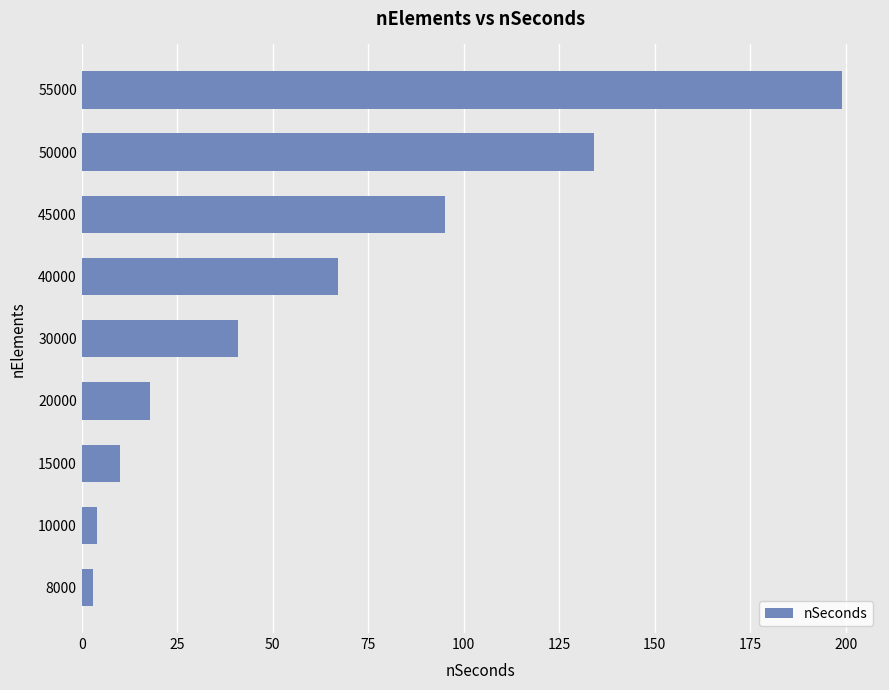

How many bars are there in total?

9